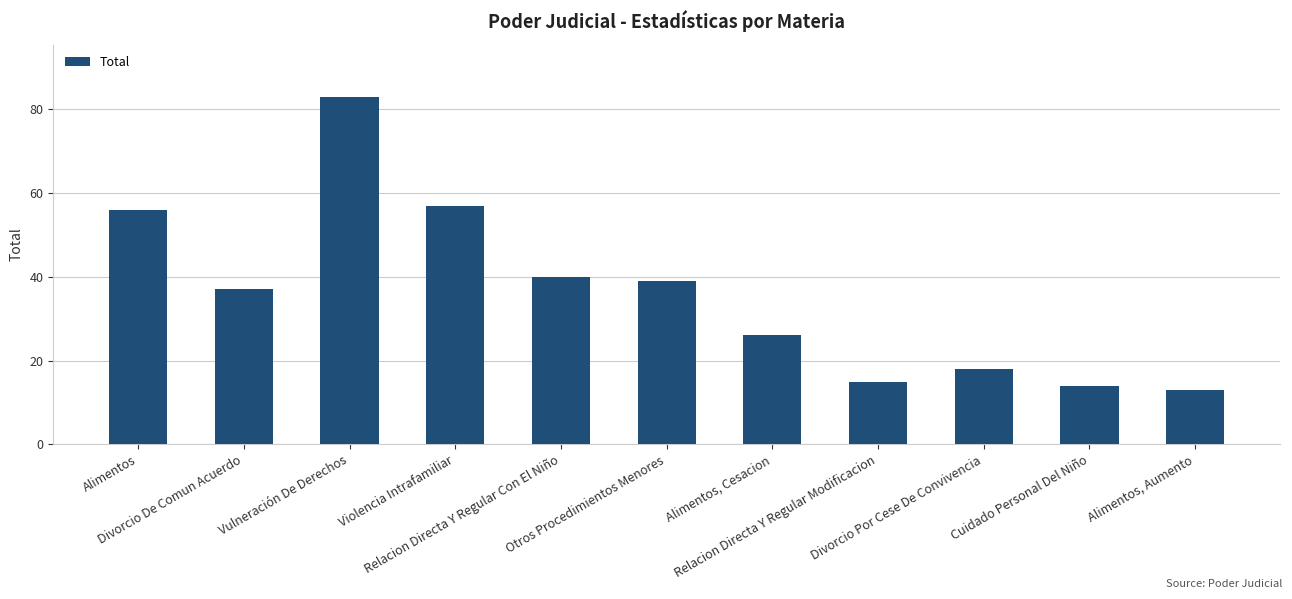

At which category does the chart reach its minimum across all series?

Alimentos, Aumento